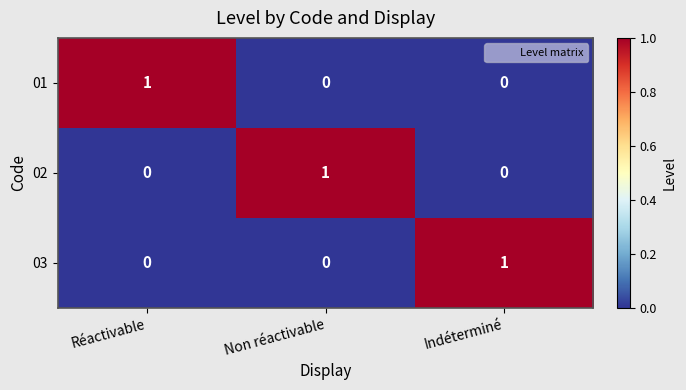

How many 01 values are between 0 and 1?

3